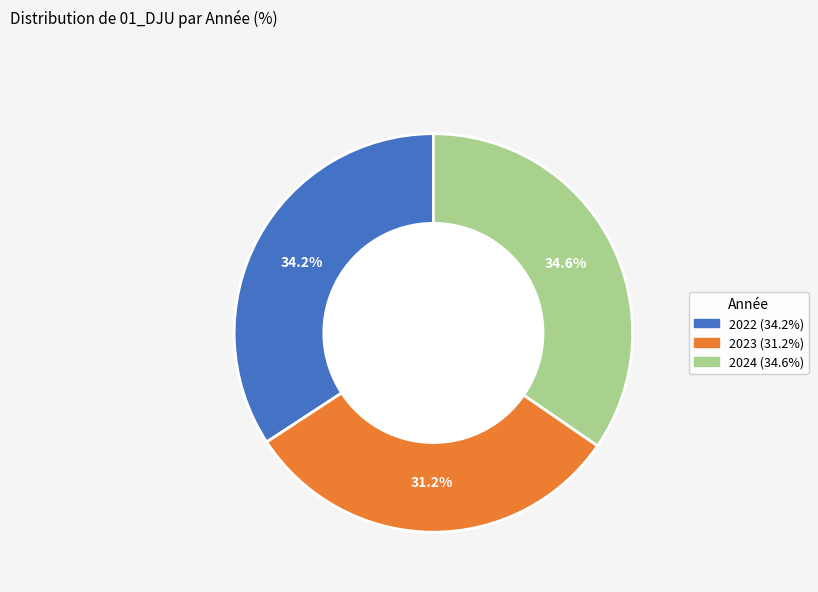

Which slice is the smallest?

2023